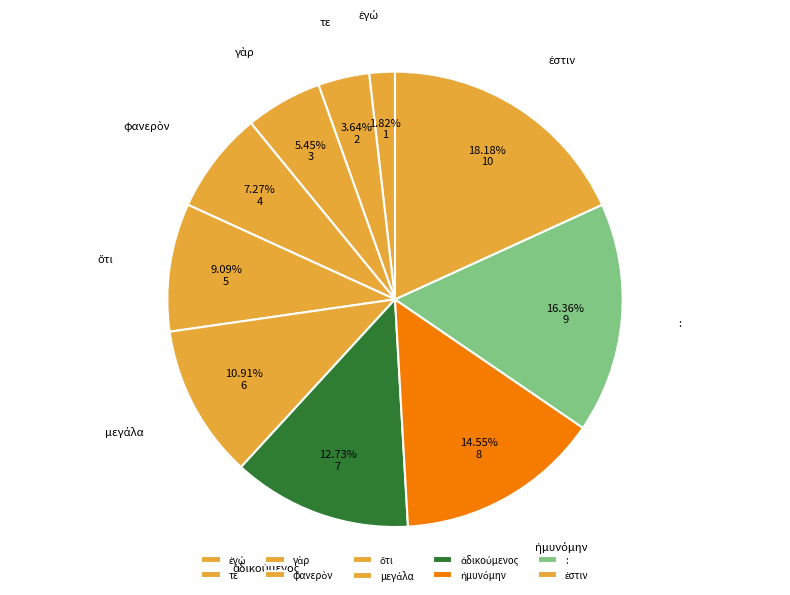

Does any single category account for the majority?

No